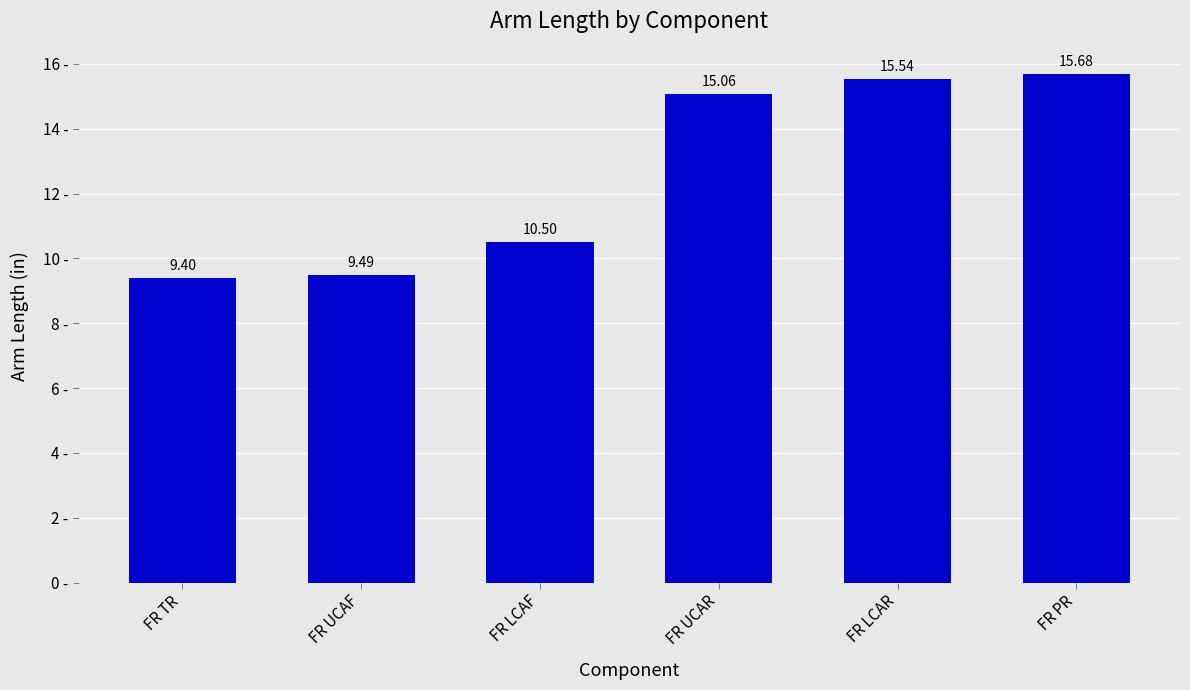

Reading left to right, list all the values displayed in this chart.

9.4	9.5	10.5	15.1	15.5	15.7